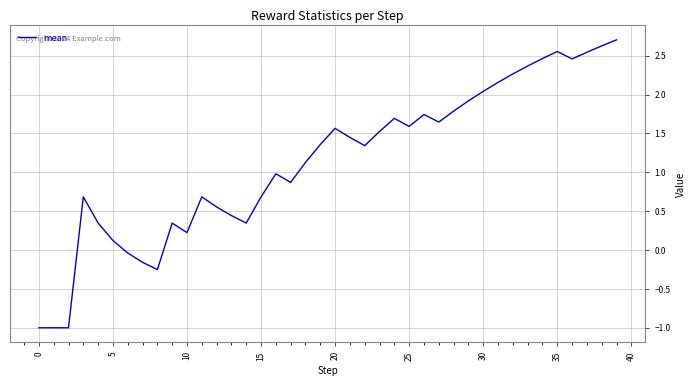

True or false: the data has more than 2 interior local peaks.

True